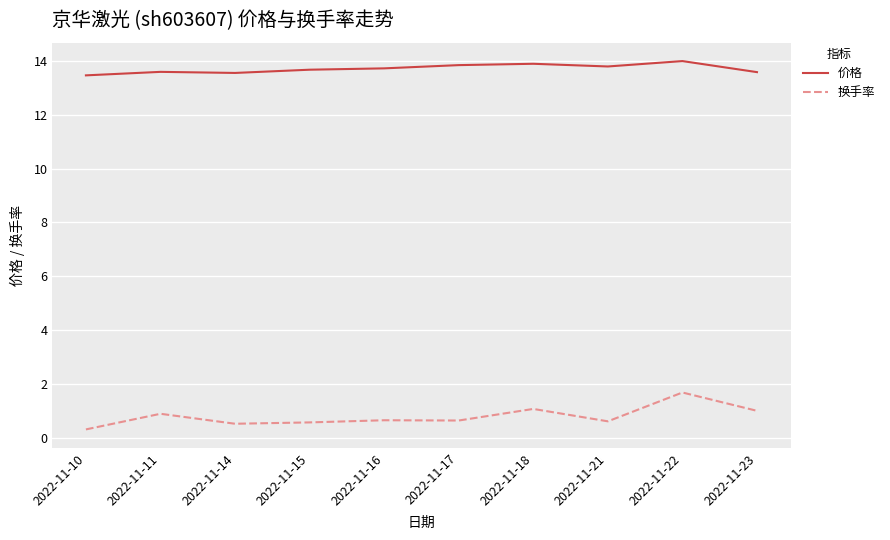

Rank the series by their average value, from lowest to highest.

换手率, 价格